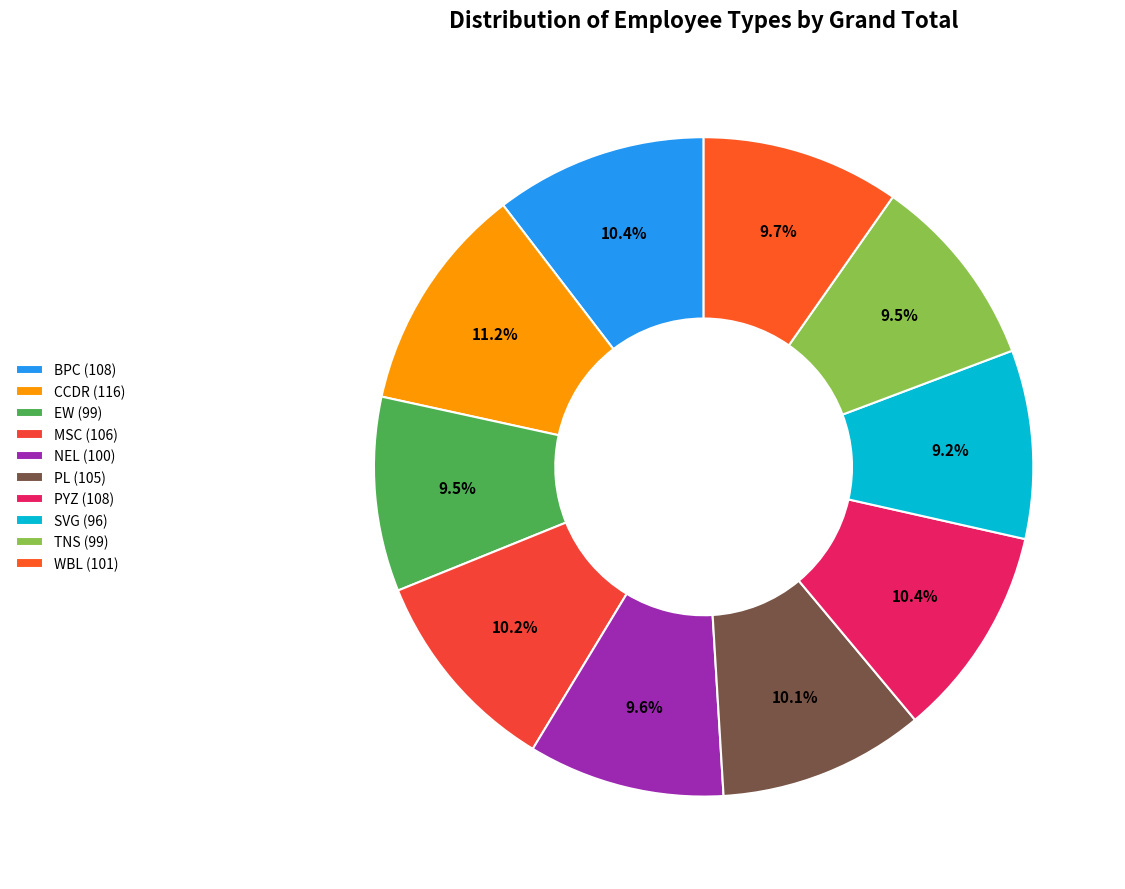

Count the number of slices in the pie.

10